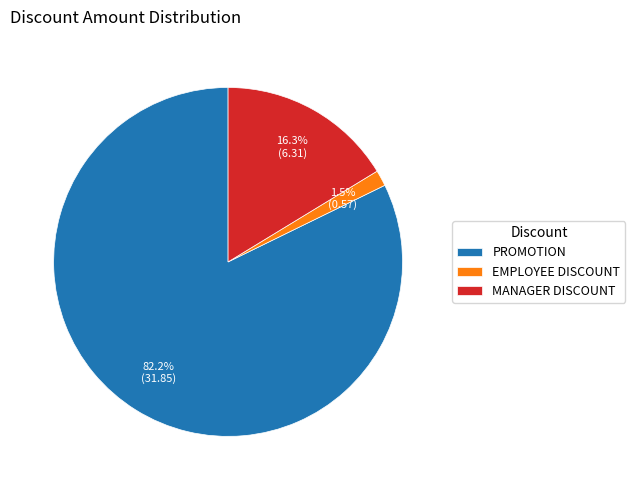

Rank the categories by value from highest to lowest.

PROMOTION, MANAGER DISCOUNT, EMPLOYEE DISCOUNT